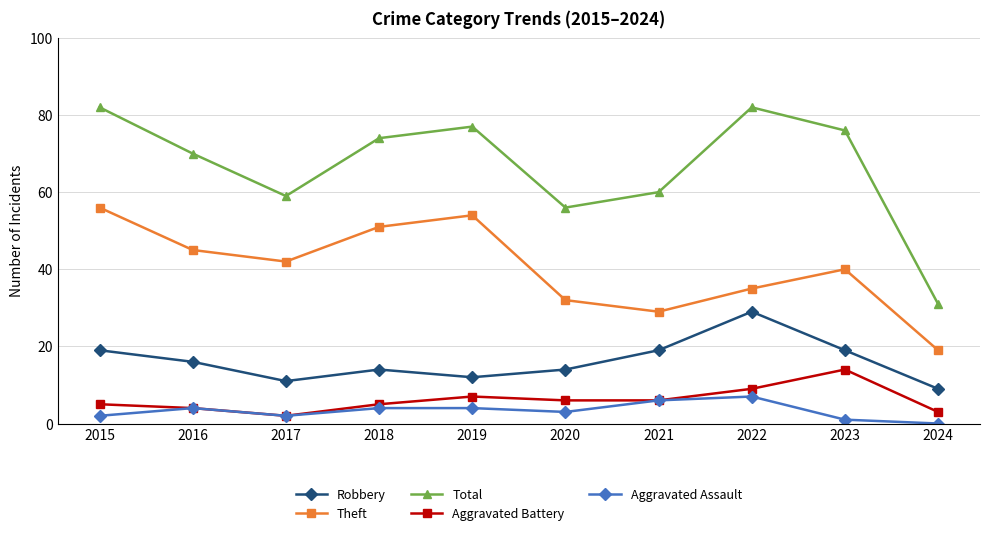

What is the value of the Theft point at the 1st from the left?

56